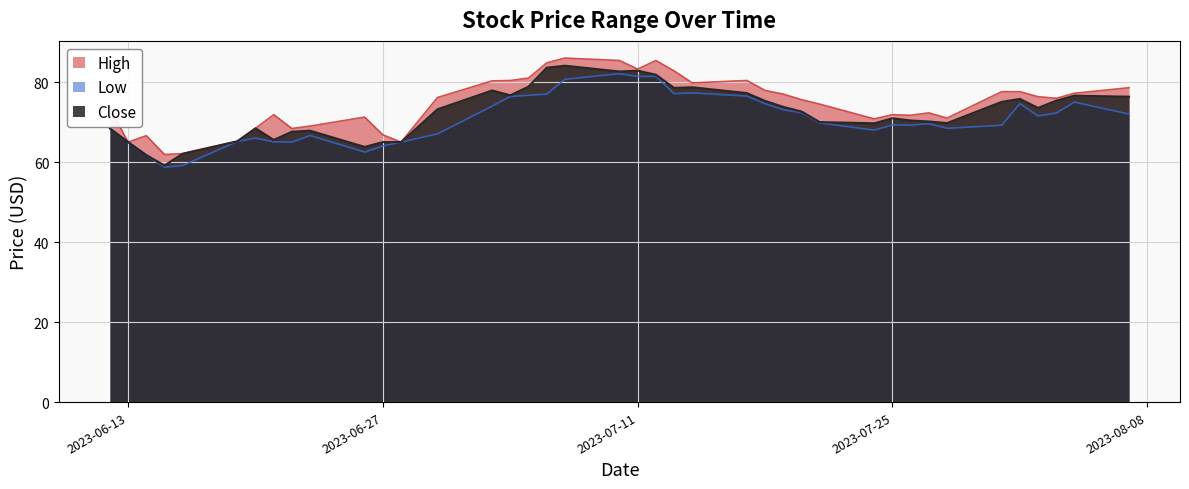

What is the difference between the maximum and minimum values in the Low series?

23.4